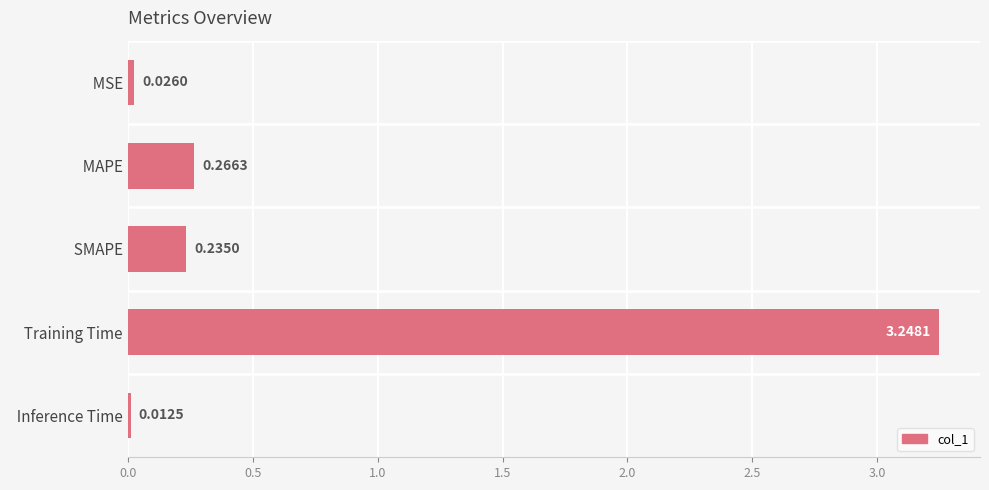

Which has a higher value,   SMAPE or   Training Time?

  Training Time